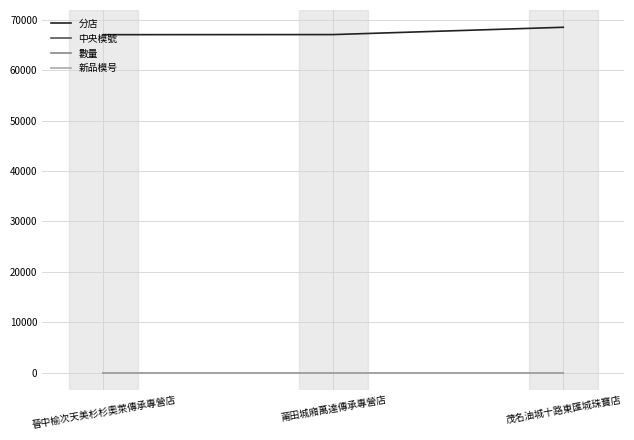

How many lines are shown in the chart?

4